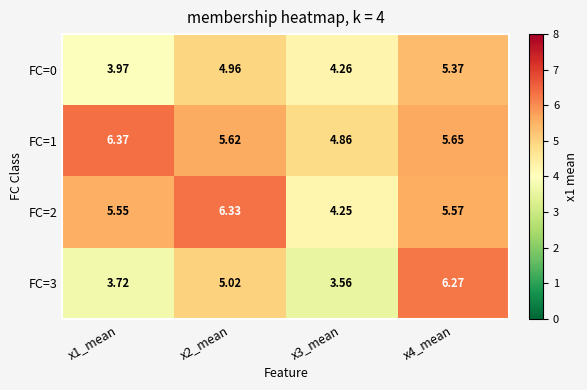

Is the value of FC=0 at x2_mean greater than the value of FC=3 at x2_mean?

No